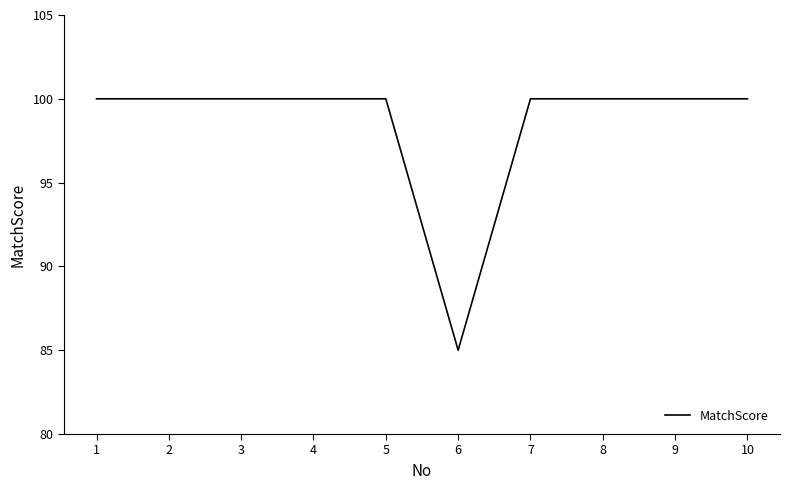

Does the chart have visible grid lines?

No